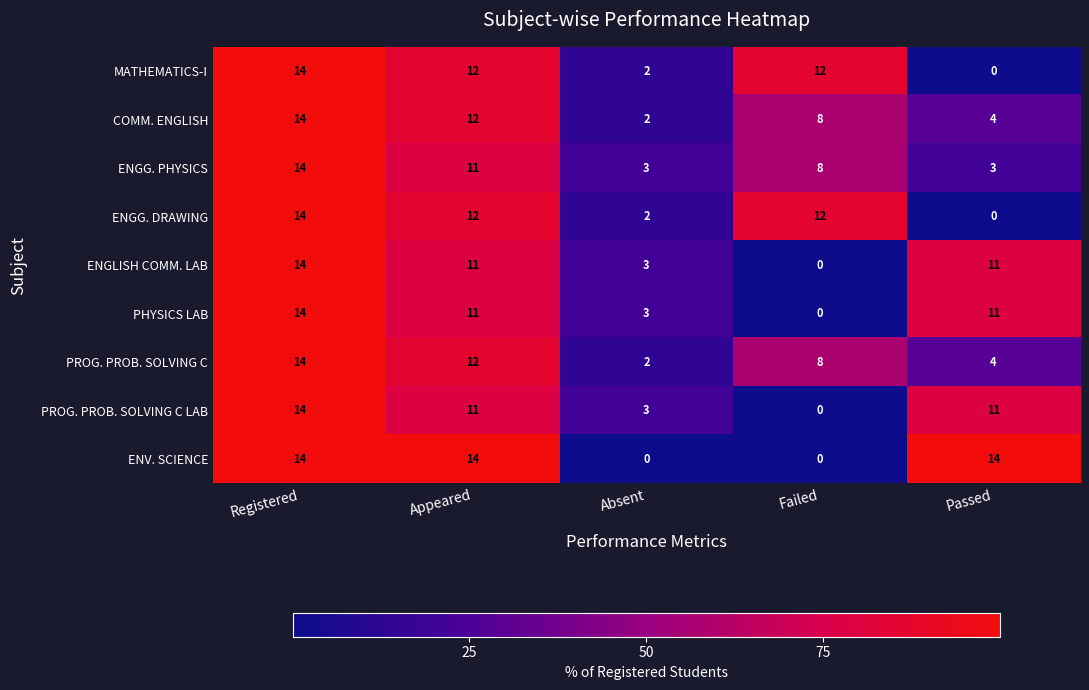

Count the PHYSICS LAB values in the range 3 to 11.

3